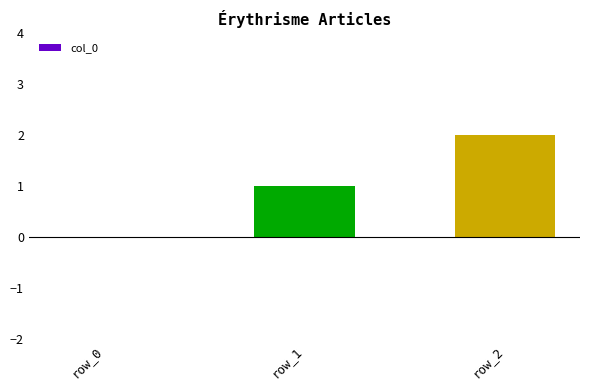

What is the approximate value at row_2?

2